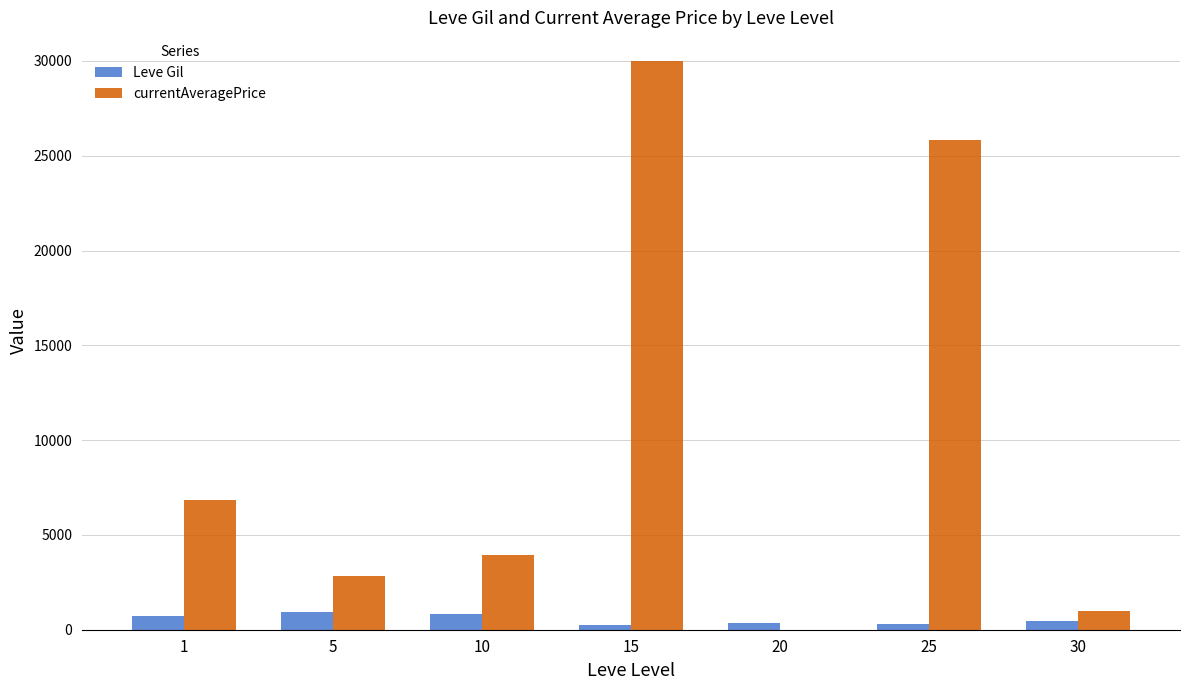

Which series has the largest total across all categories?

currentAveragePrice